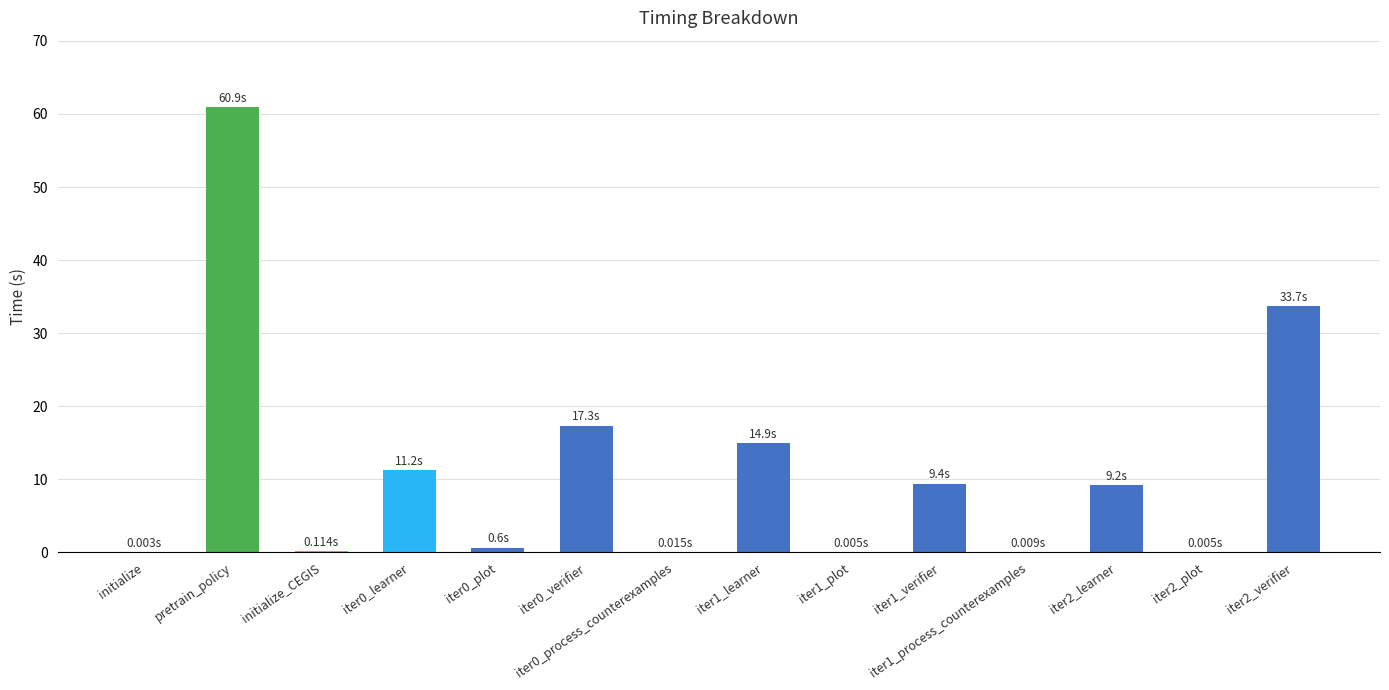

Which label corresponds to the largest value in the chart?

pretrain_policy